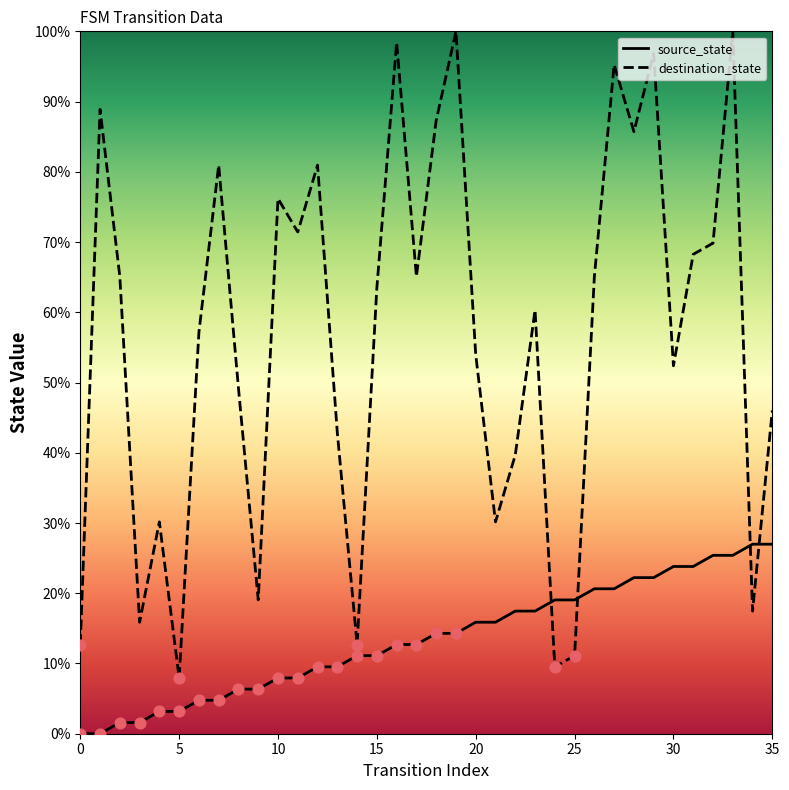

Which series has the largest total across all categories?

destination_state